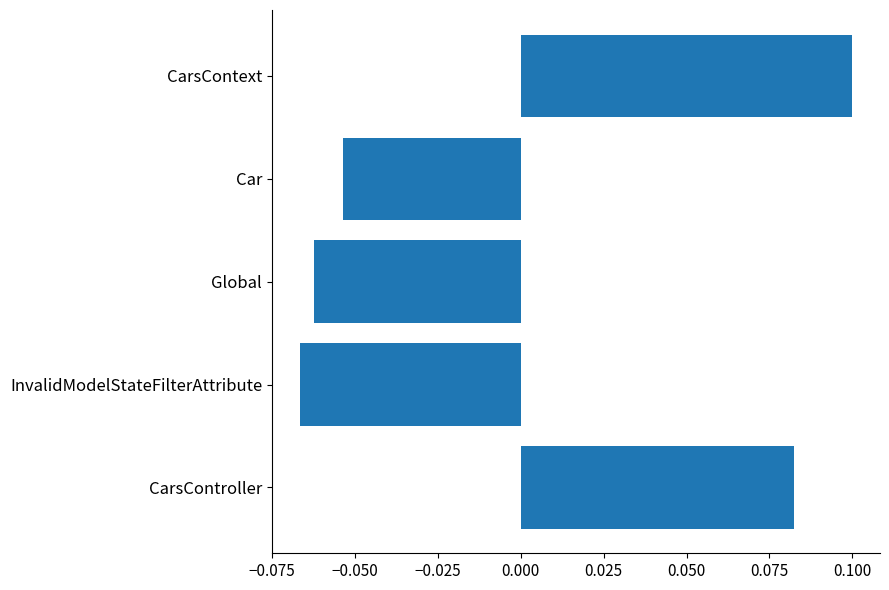

True or false: the data shows -0.0 at Car.

False